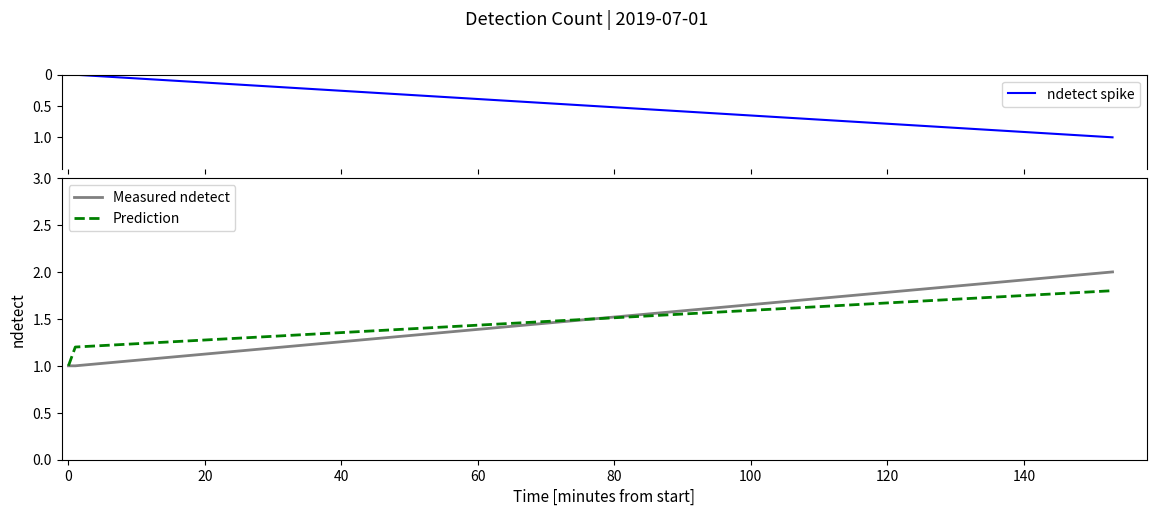

What is the maximum value for Measured ndetect?

2.0